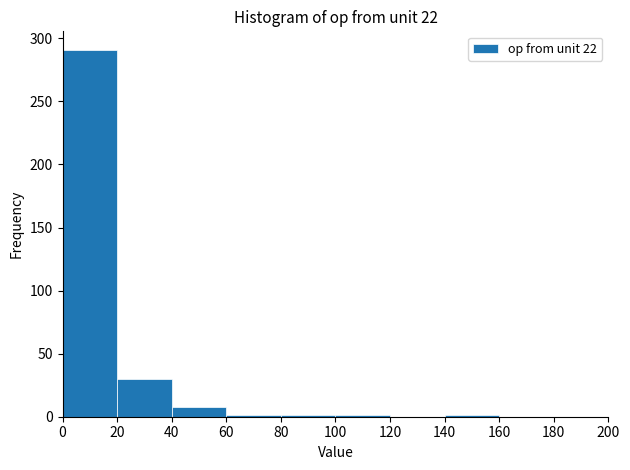

Reading left to right, list every bar in this chart as the range it spans on the x-axis followed by its height. The values are not printed on the chart, so give them approximately, as read against the axis.

0 to 20: 290
20 to 40: 30
40 to 60: 10
60 to 80: under 5
80 to 100: under 5
100 to 120: under 5
120 to 140: 0
140 to 160: under 5
160 to 180: 0
180 to 200: 0